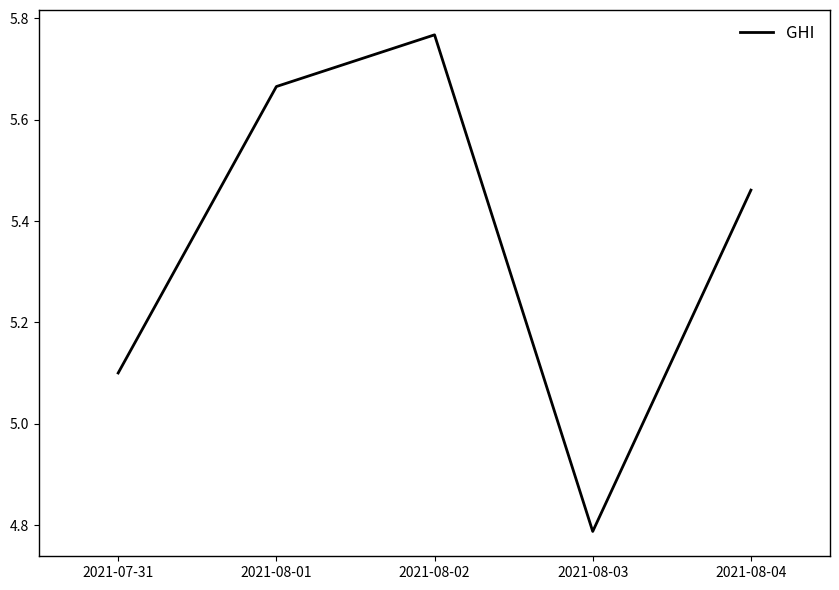

At which label is the value closest to 5?

2021-07-31